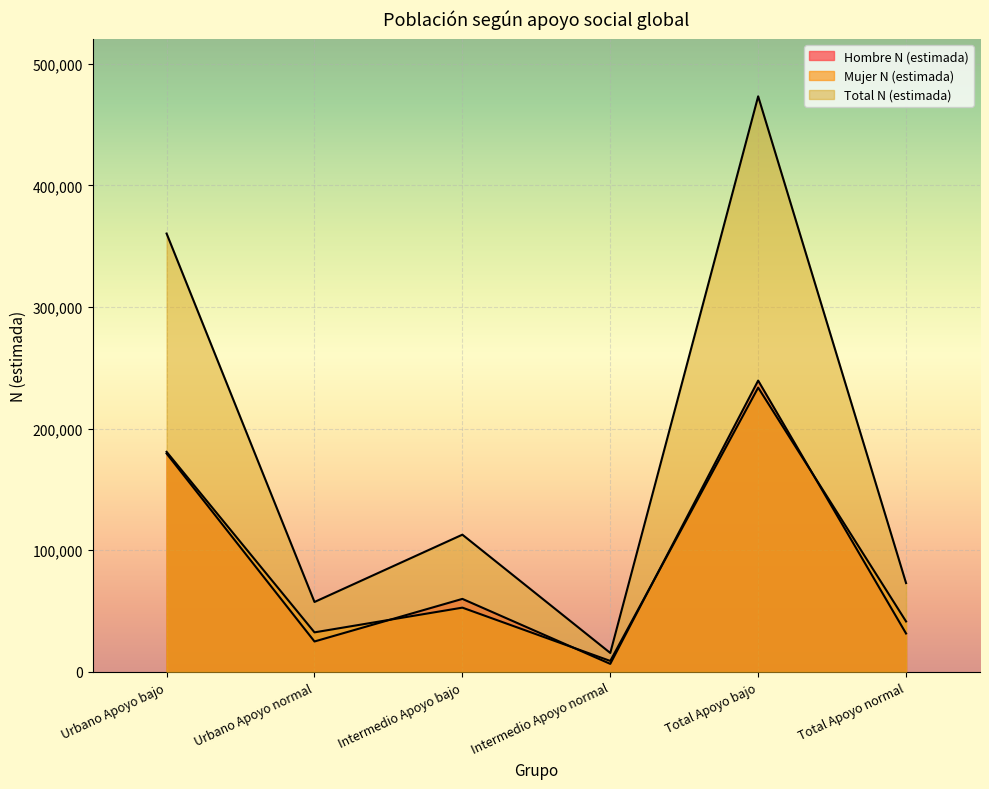

Reading left to right, extract all data points from this chart.

Hombre N (estimada): Urbano Apoyo bajo=179529	Urbano Apoyo normal=24989	Intermedio Apoyo bajo=60007	Intermedio Apoyo normal=6571	Total Apoyo bajo=239537	Total Apoyo normal=31560
Mujer N (estimada): Urbano Apoyo bajo=180939	Urbano Apoyo normal=32489	Intermedio Apoyo bajo=52814	Intermedio Apoyo normal=8976	Total Apoyo bajo=233753	Total Apoyo normal=41465
Total N (estimada): Urbano Apoyo bajo=360469	Urbano Apoyo normal=57478	Intermedio Apoyo bajo=112821	Intermedio Apoyo normal=15547	Total Apoyo bajo=473290	Total Apoyo normal=73025